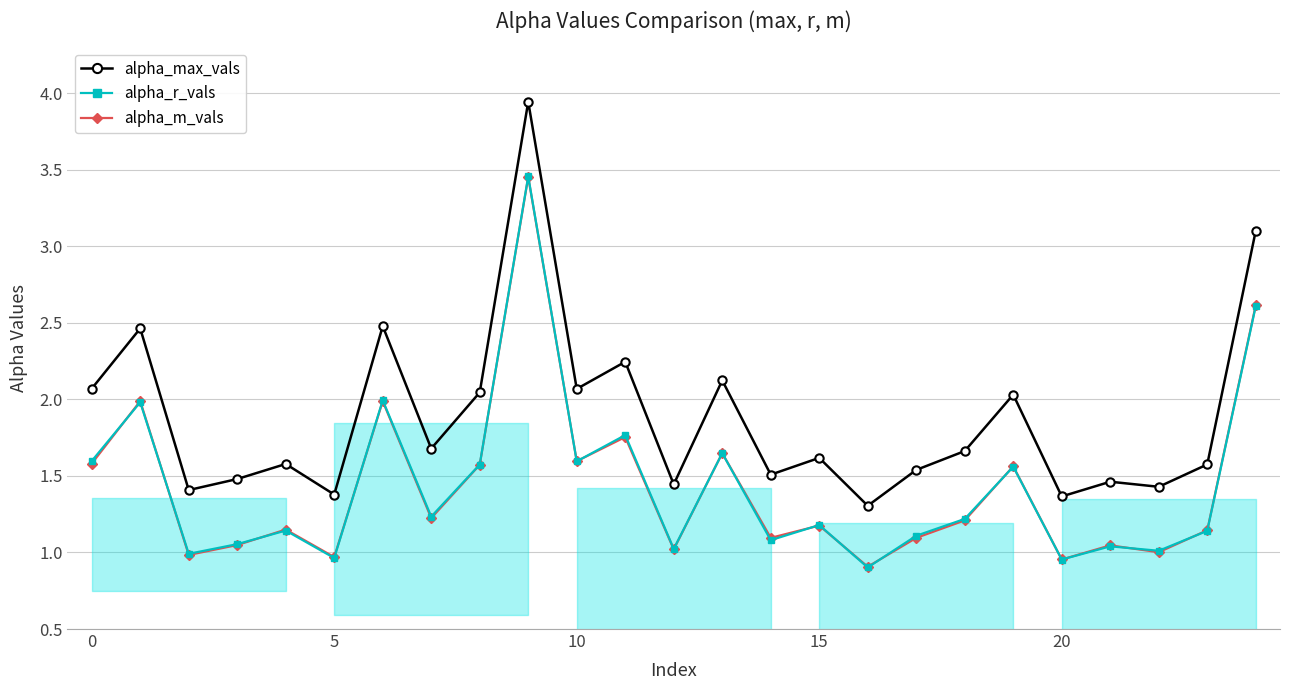

Which series has the largest total across all categories?

alpha_max_vals